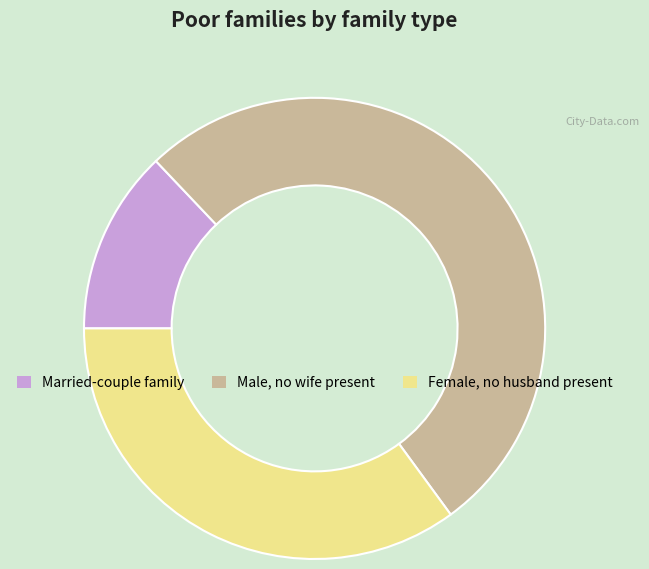

Is it true that Male, no wife present is 66% of the pie?

False